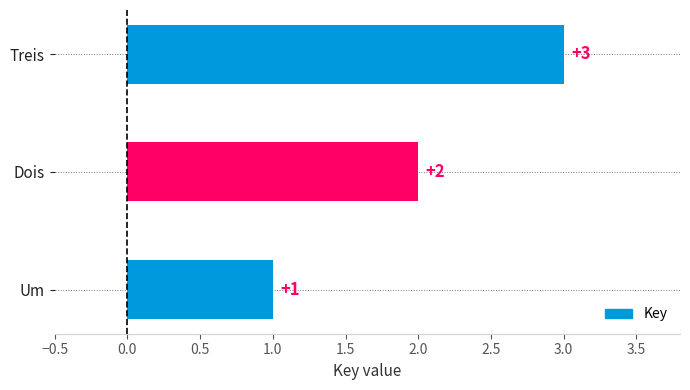

What is the sum of the values at Treis and Um?

4